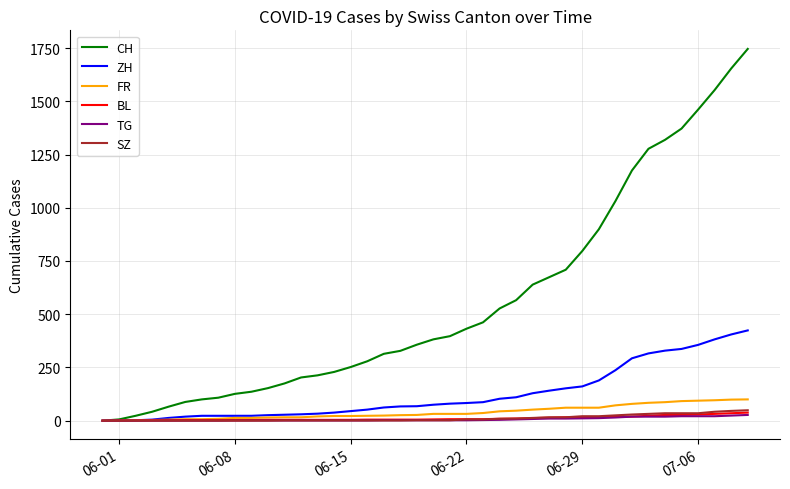

How many categories are shown in the chart?

40